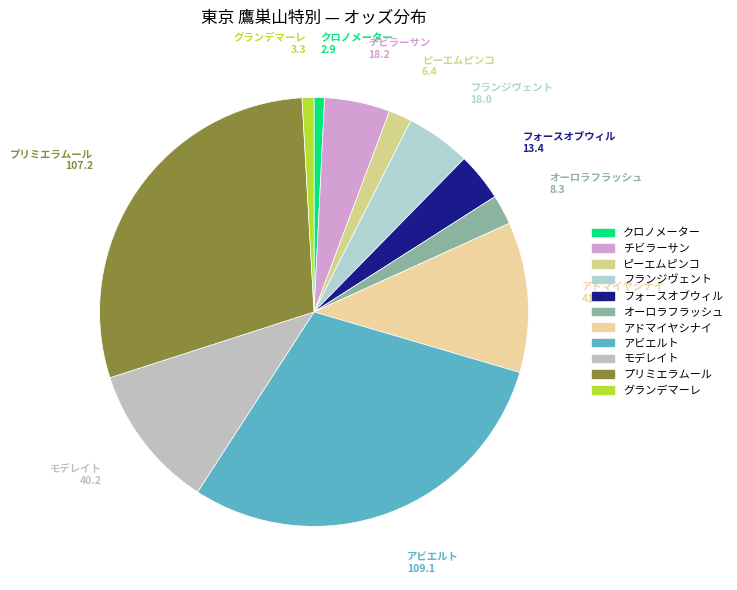

What is the ratio of the value at アビエルト to the value at アドマイヤシナイ?

2.6